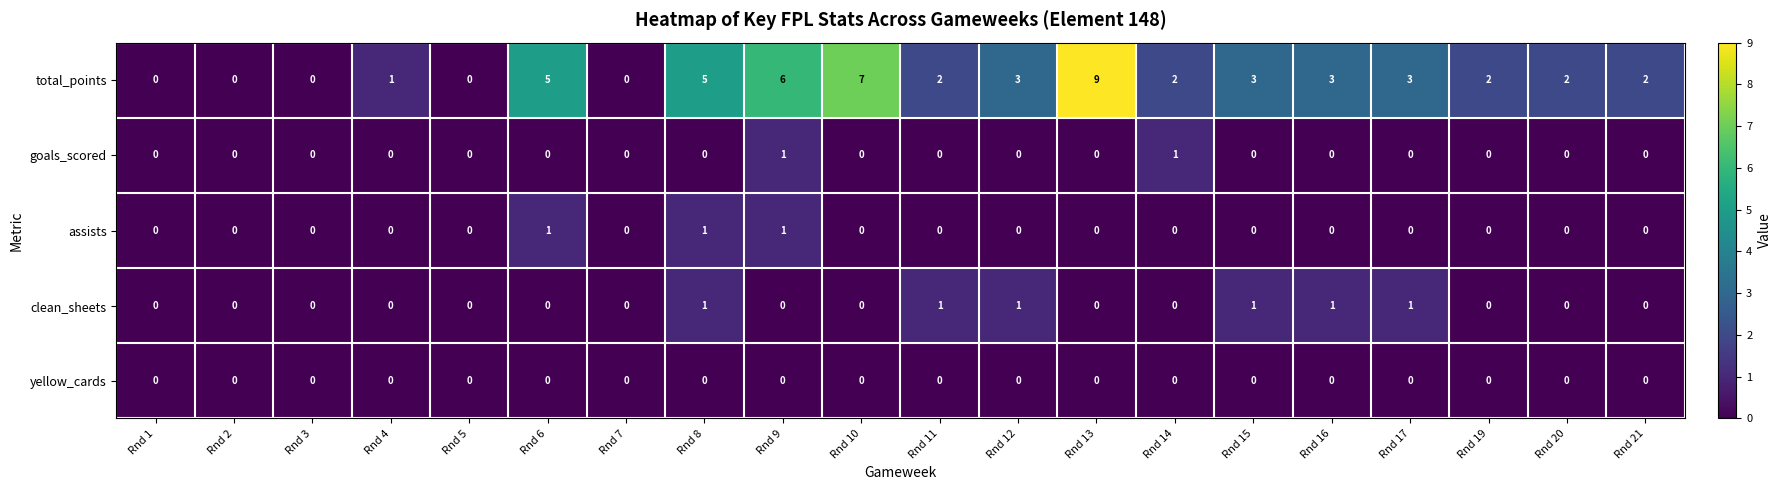

True or false: assists has a value of 0 at Rnd 2.

True